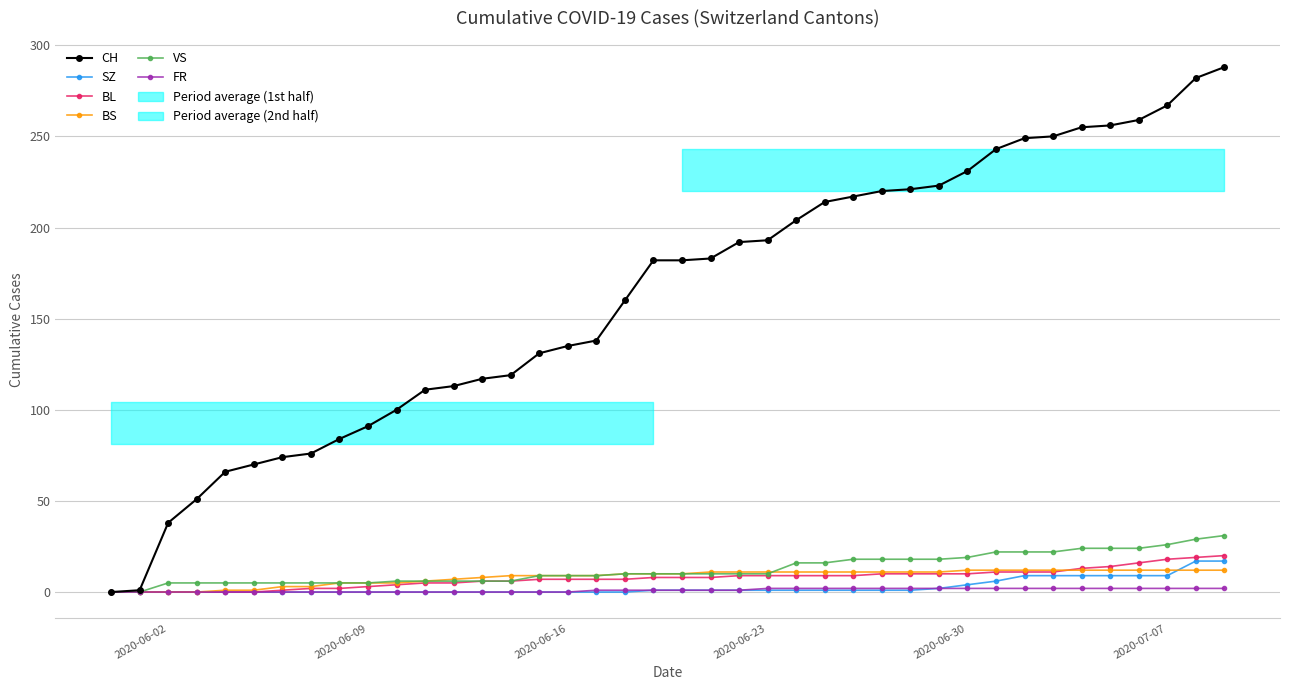

Is the value of CH at 22 greater than the value of VS at 39?

Yes